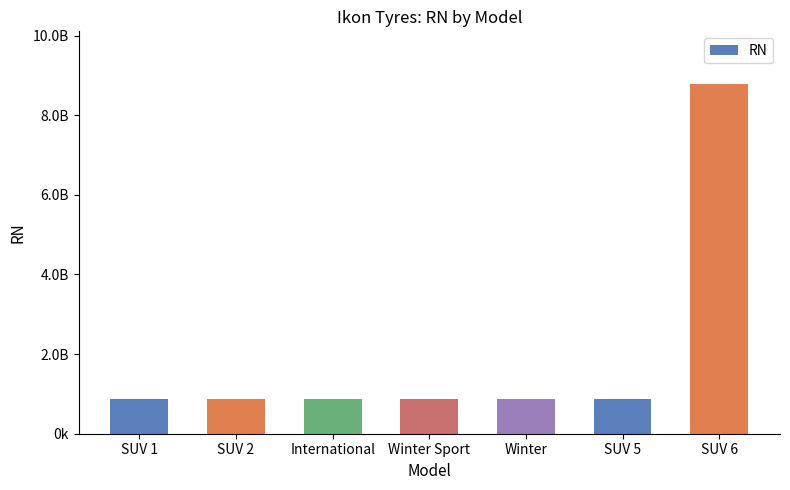

At which category does the chart reach its minimum across all series?

SUV 2